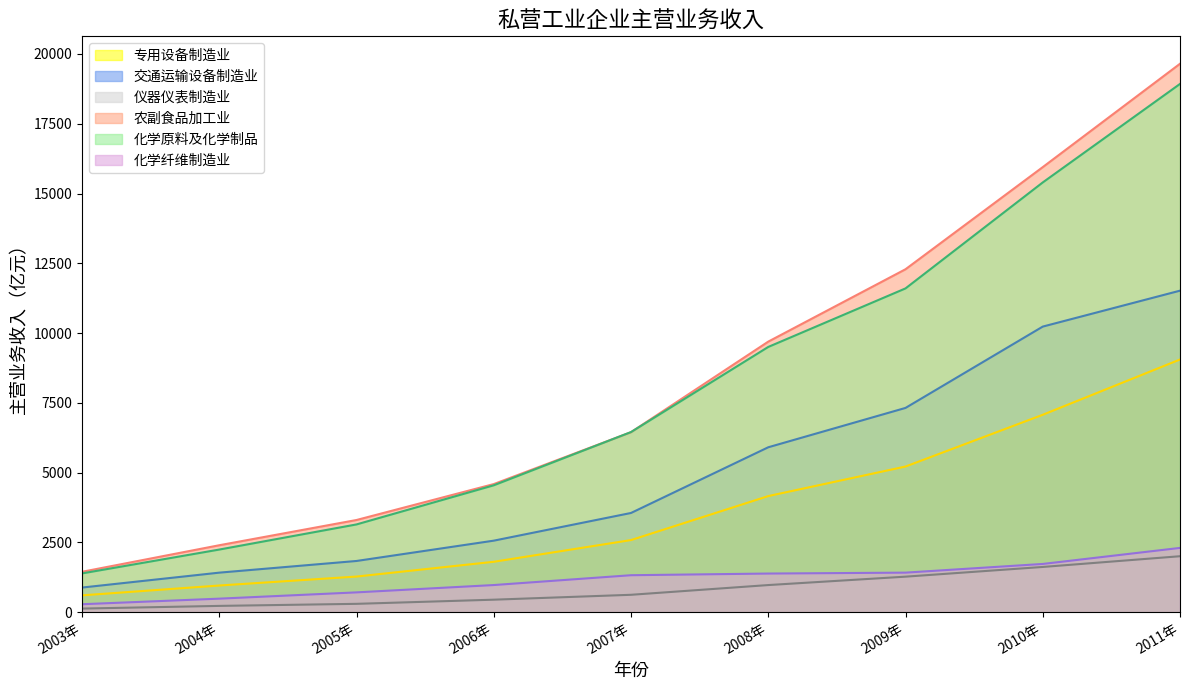

The 化学原料及化学制品 series shows 9503.4 at 2008年. True or false?

True